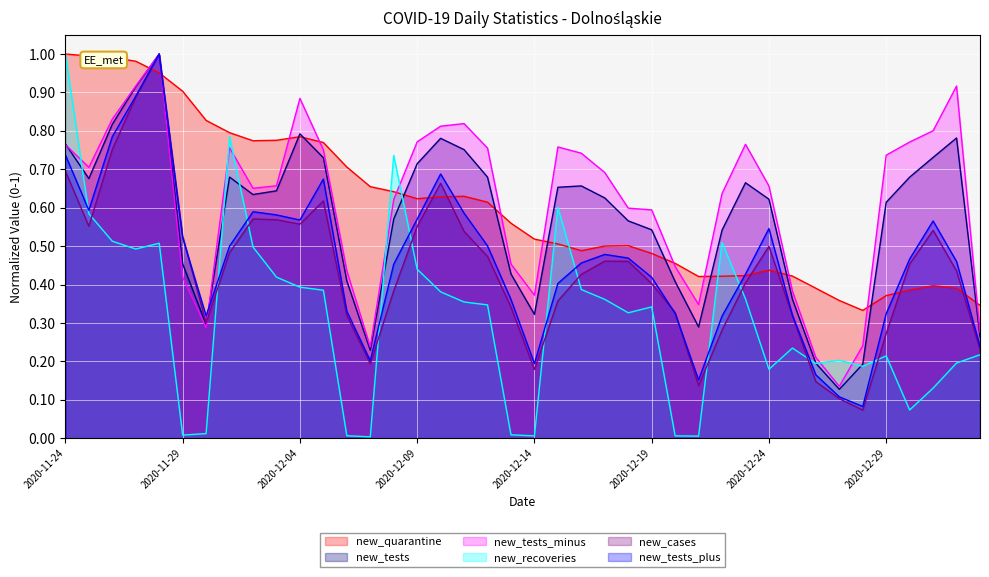

How many lines are shown in the chart?

6